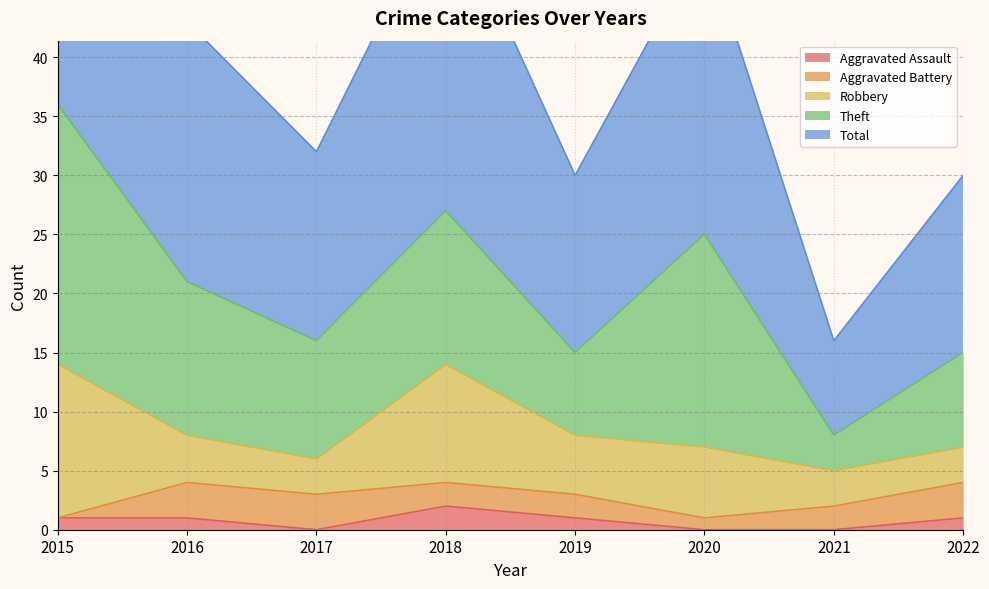

True or false: Theft and Robbery cross at least once.

False